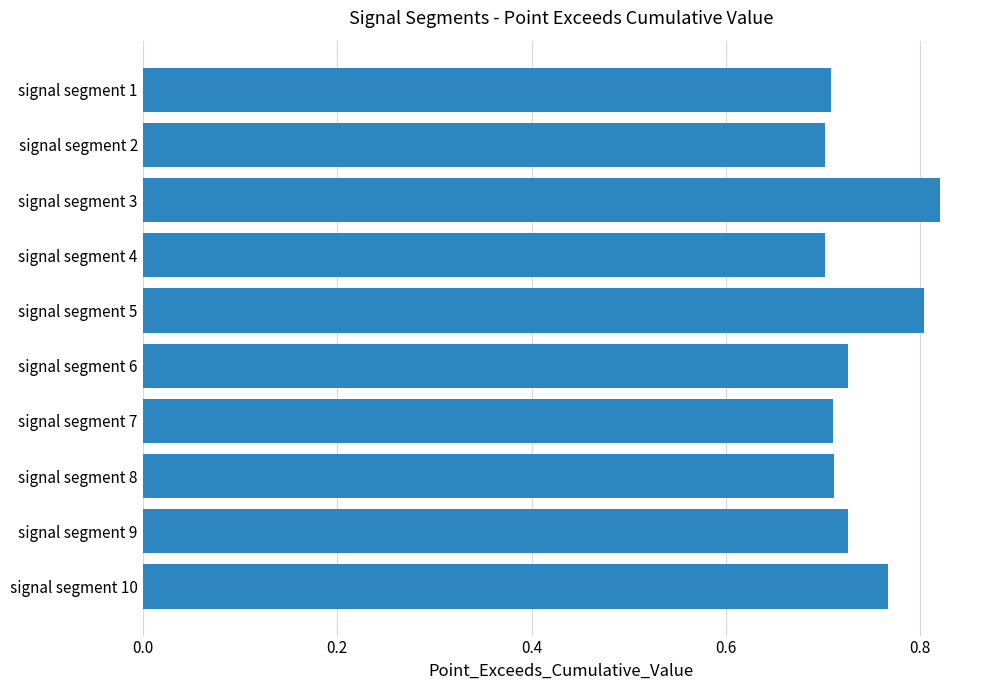

What is the sum of all values?

7.4